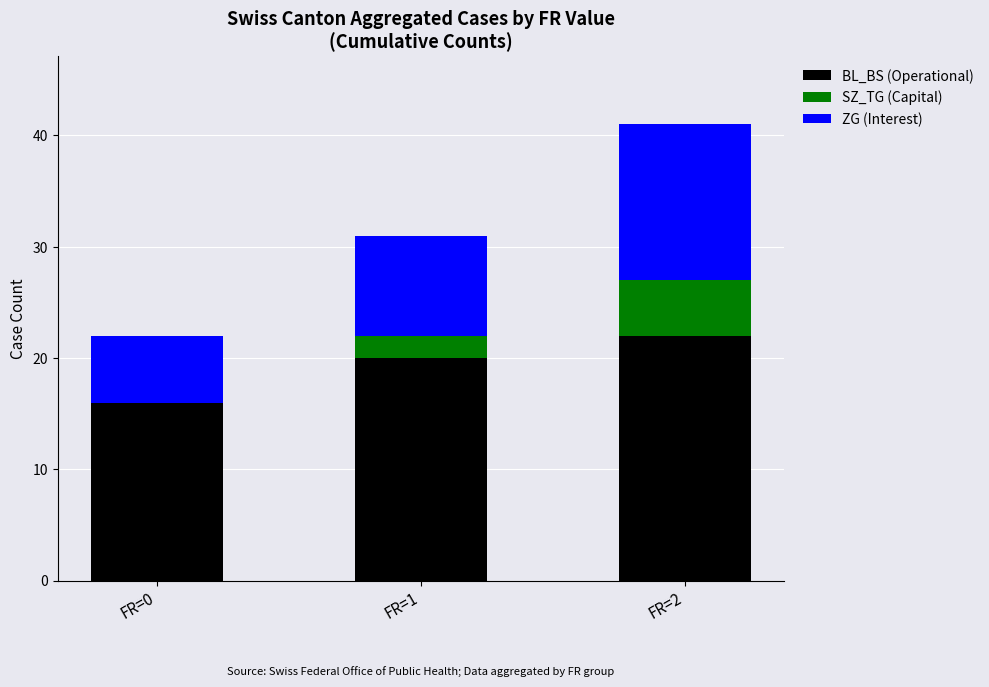

Count the number of data series in this chart.

3